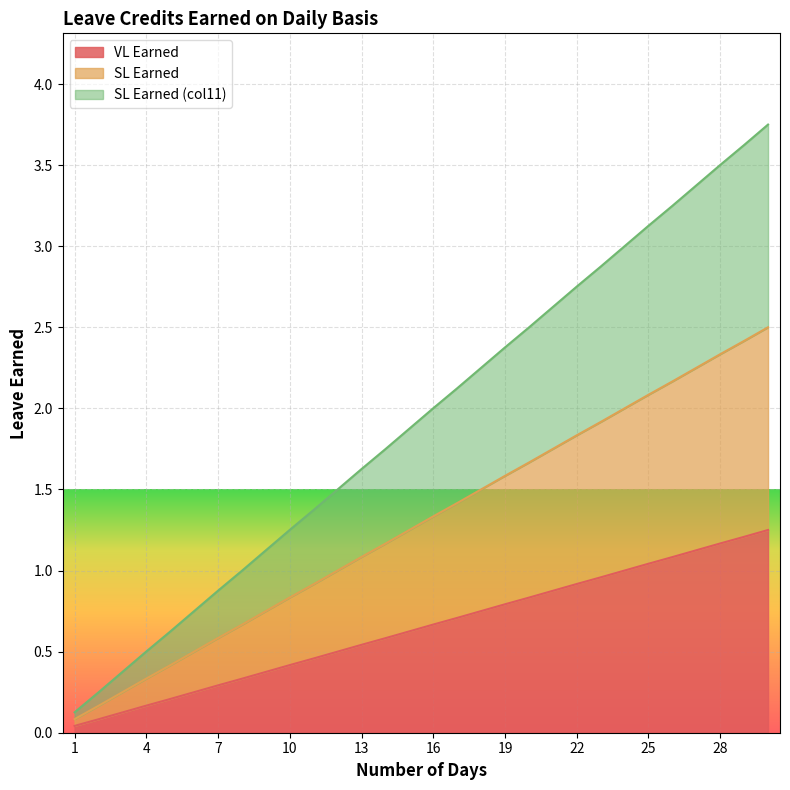

True or false: SL Earned and VL Earned cross at least once.

False